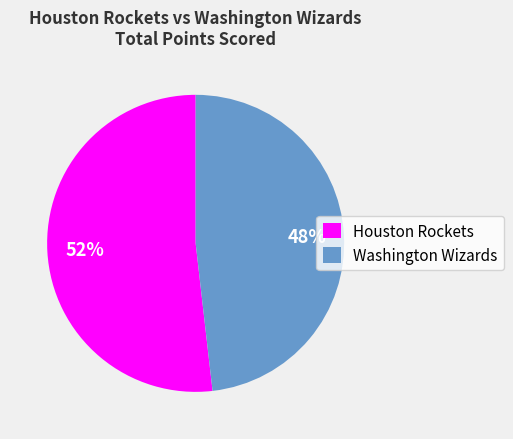

Is it true that Washington Wizards is 38% of the pie?

False